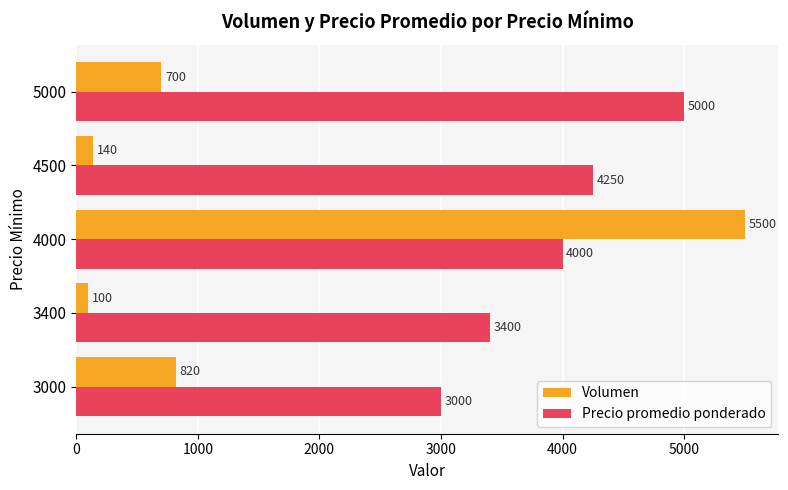

How many data points in Volumen are less than 700?

2